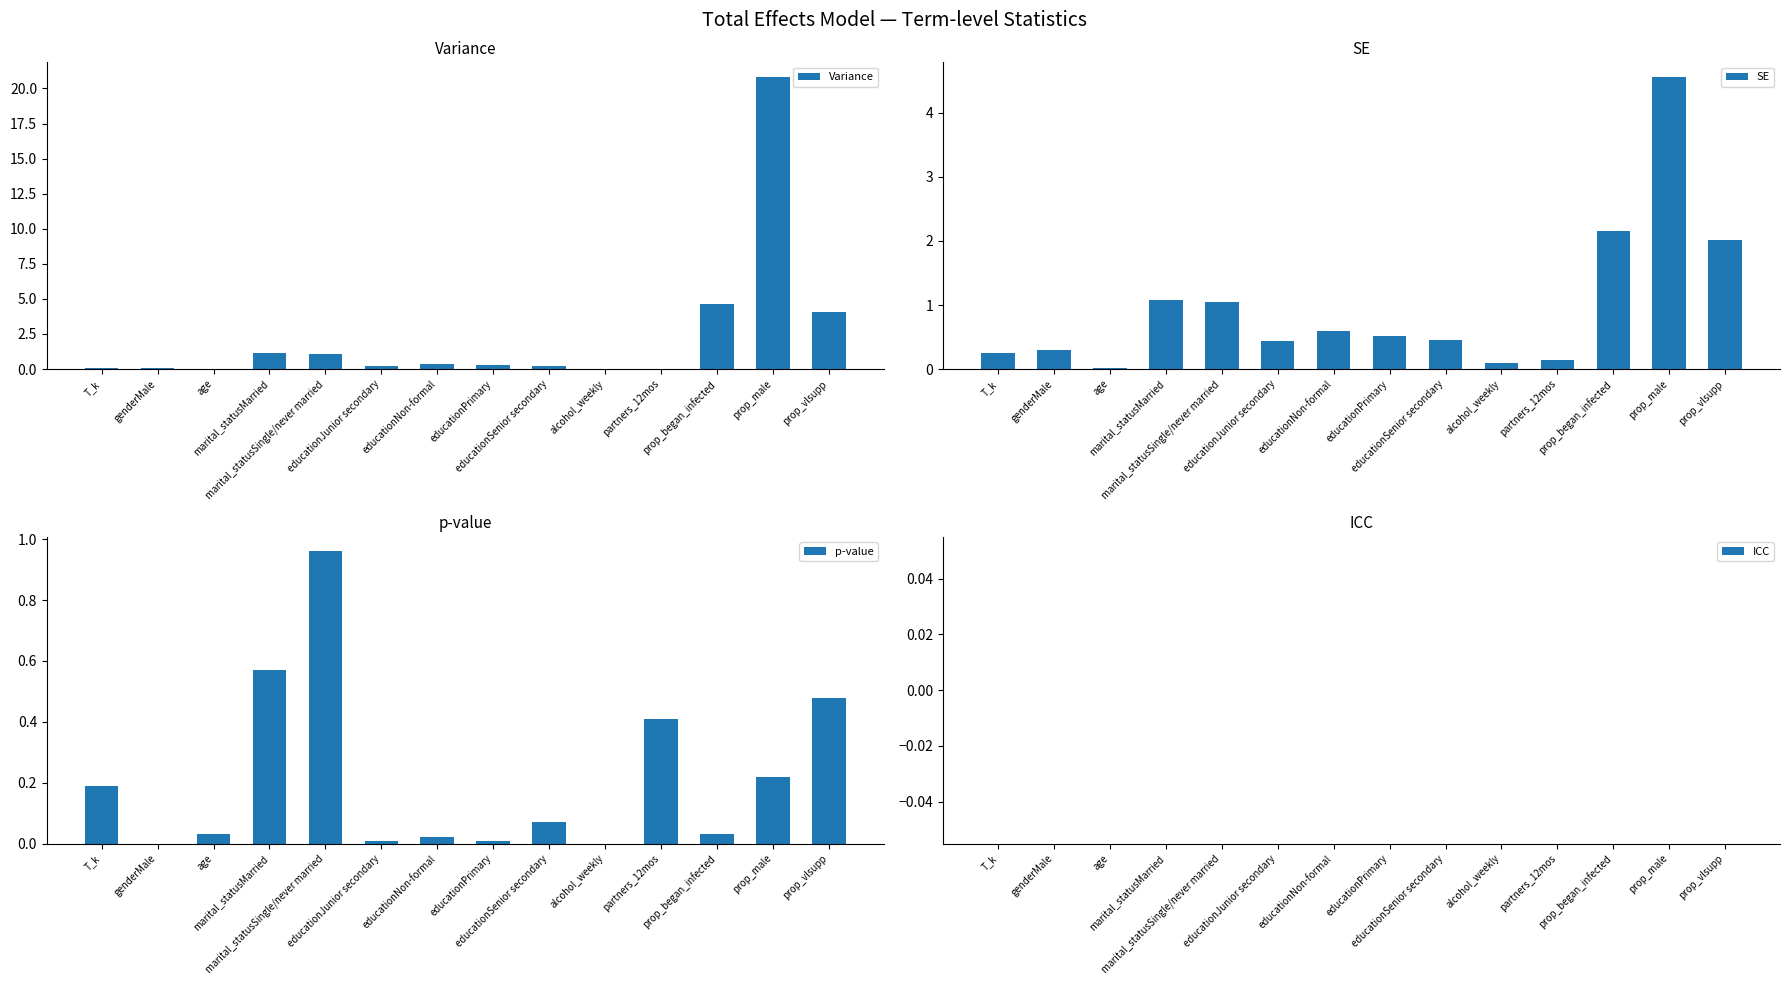

How many positive values does the Variance series have?

13